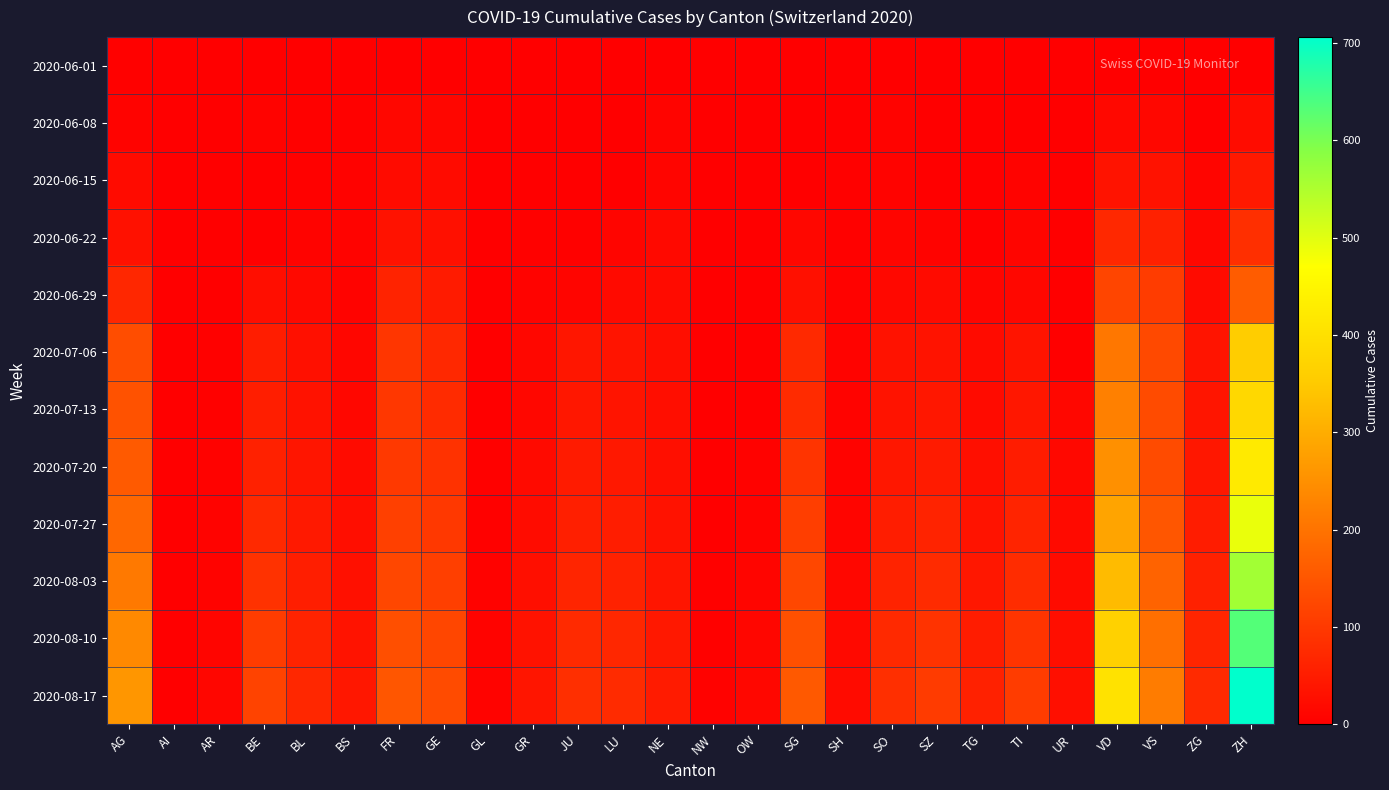

Which category has the highest value across all series?

ZH